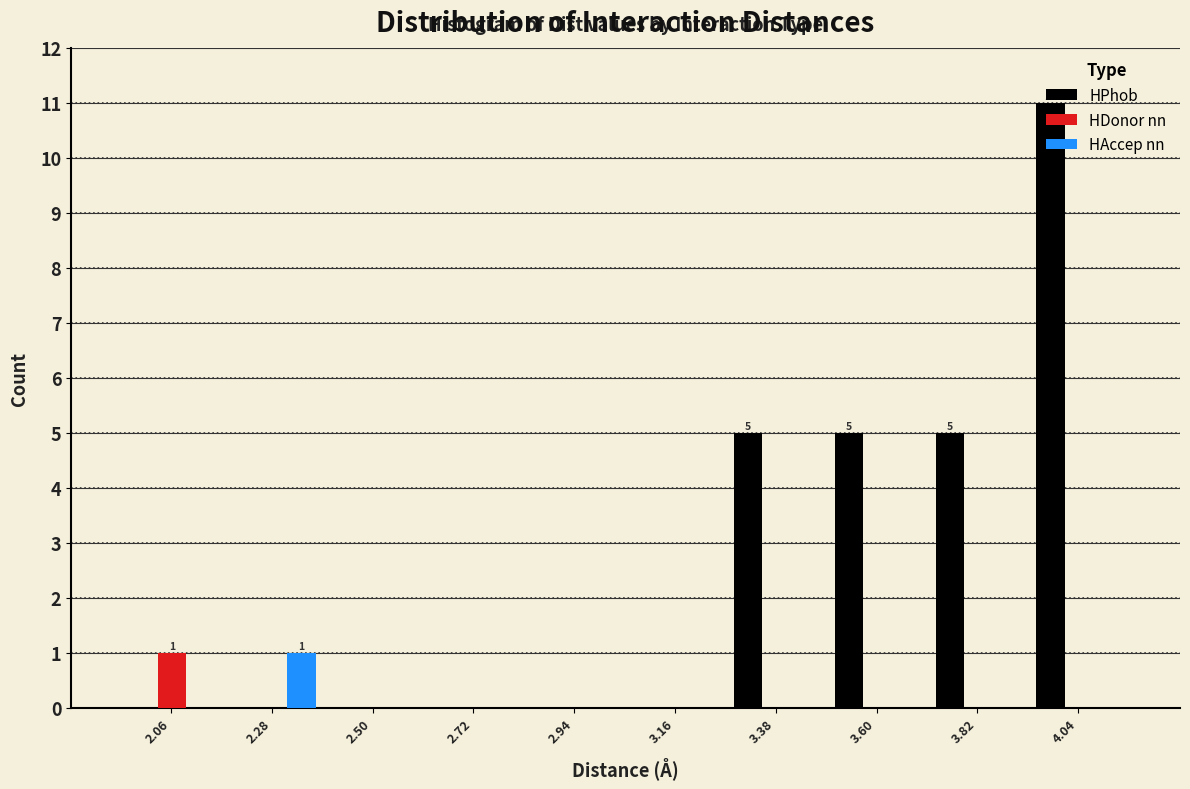

In the HAccep nn series, which range on the x-axis has the tallest bar?

2.15 to 2.40